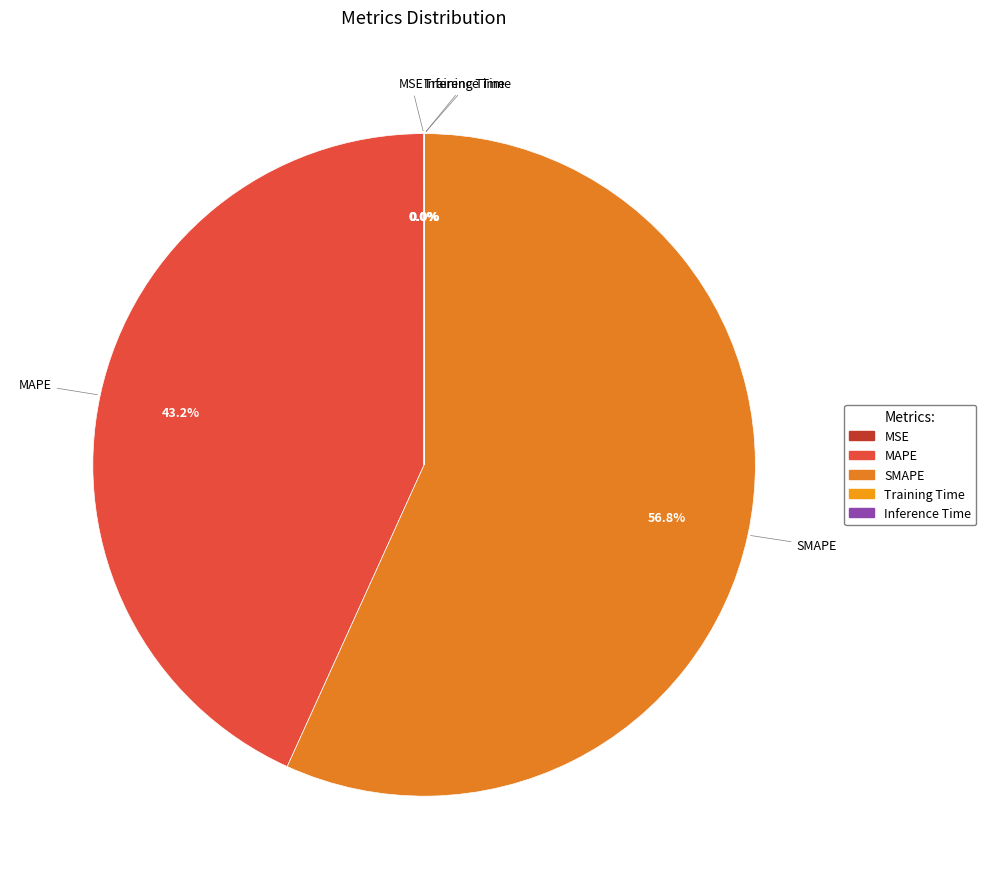

Which category has the biggest portion of the pie?

SMAPE